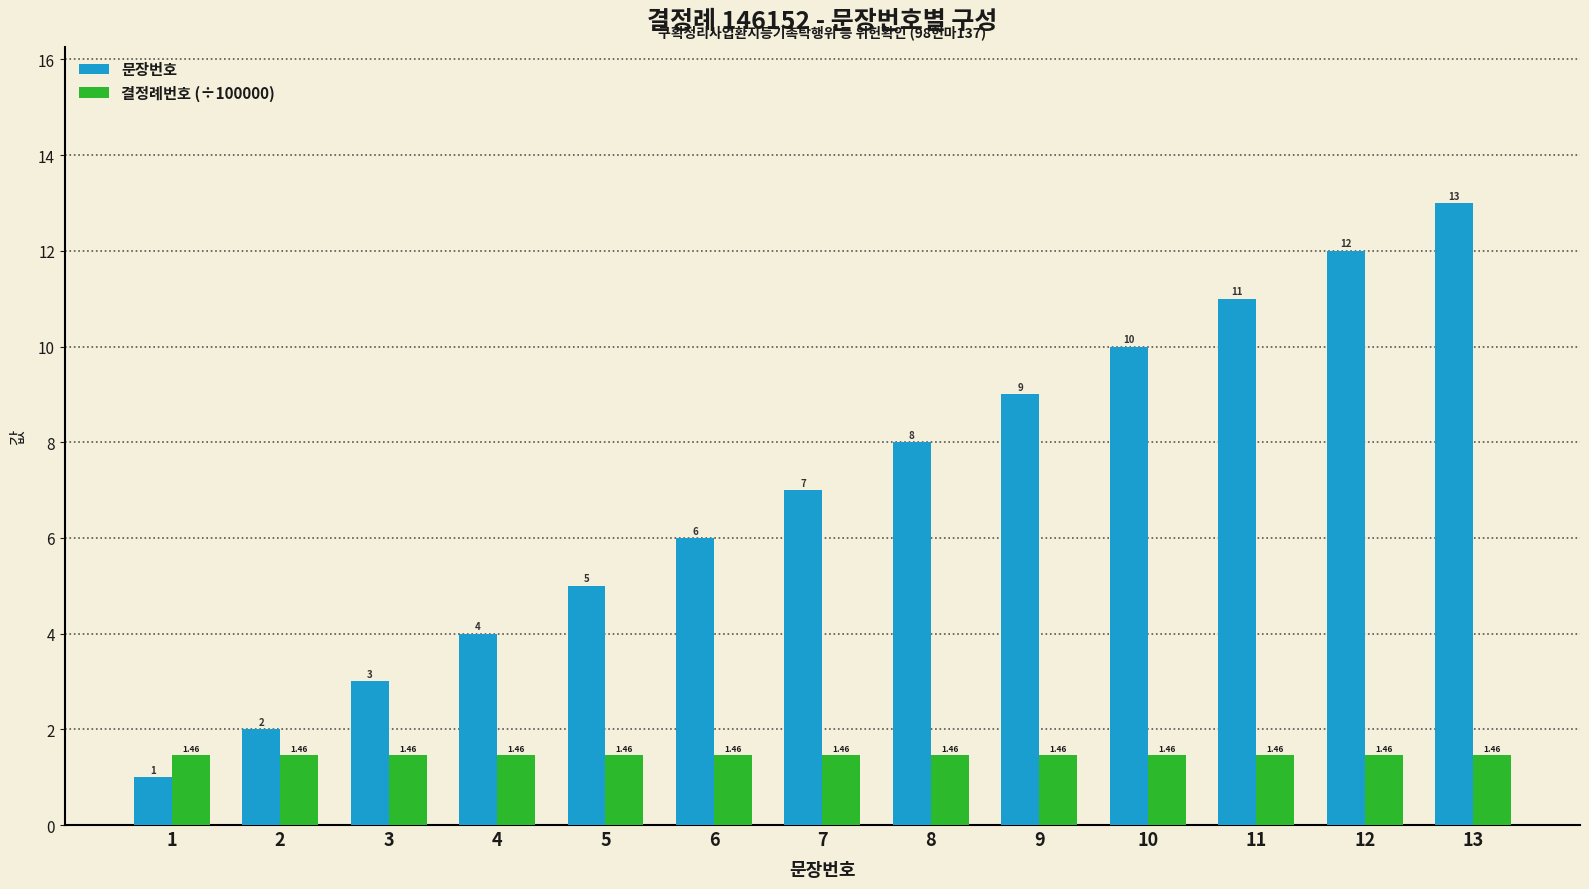

Is it true that 문장번호 equals 2.3 at 6?

False